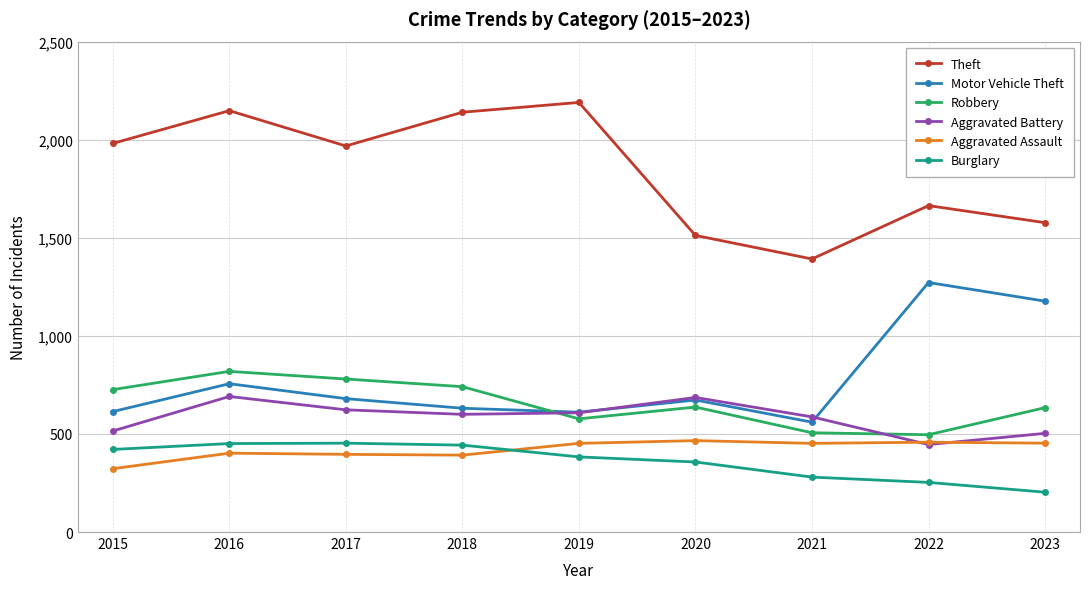

What is the spread (max minus min) of values at 2019?

1807